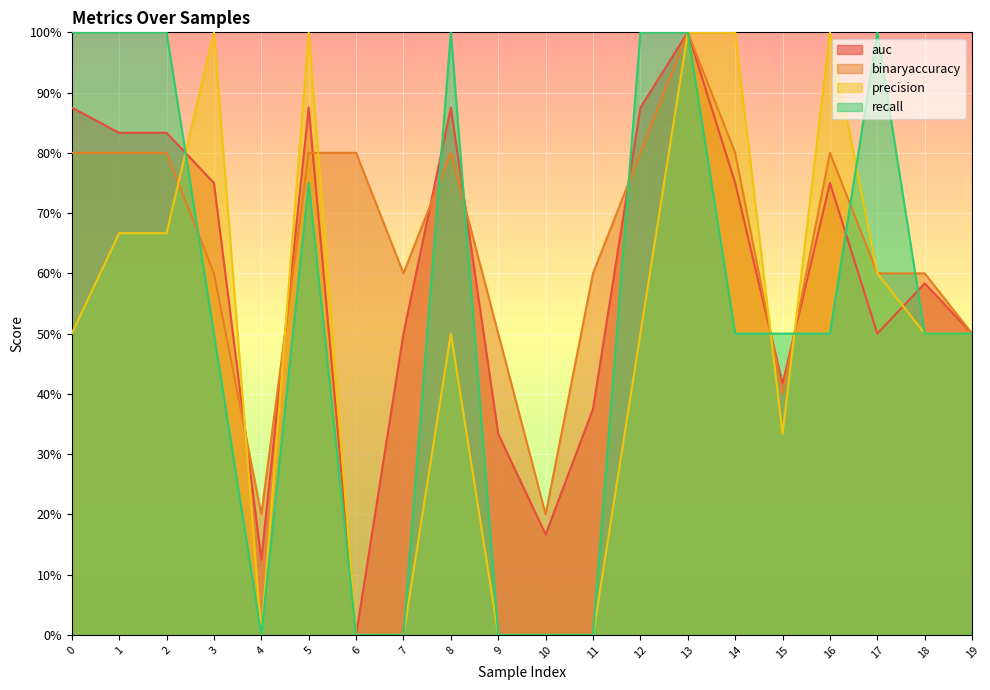

After their last crossing, which series has the higher values: recall or binaryaccuracy?

binaryaccuracy